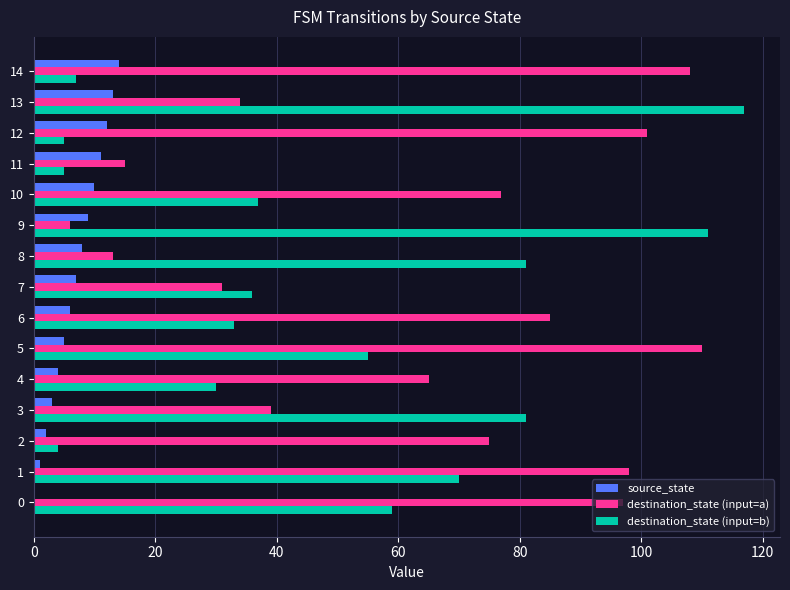

Which series has the largest total across all categories?

destination_state (input=a)